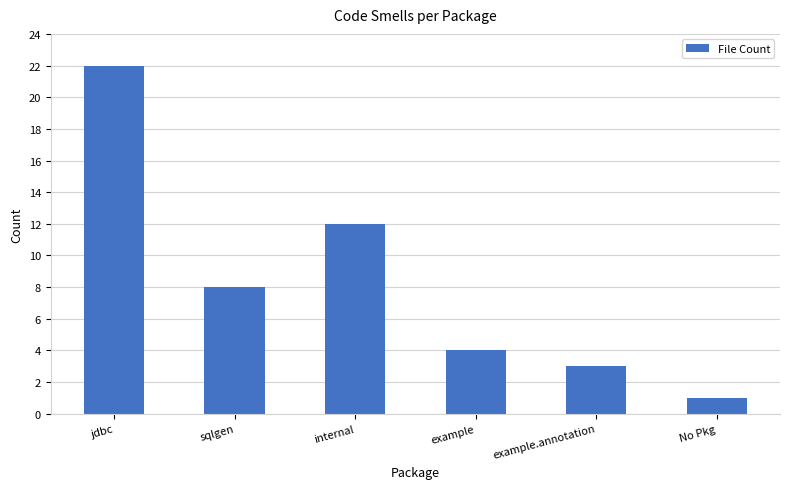

The chart shows a value of 5 at example. True or false?

False